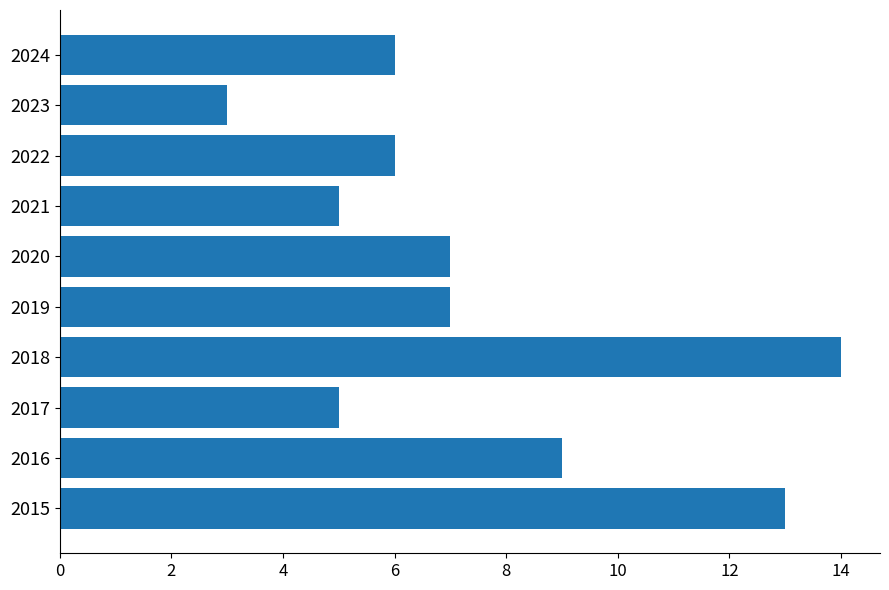

Read the value at 2018.

14